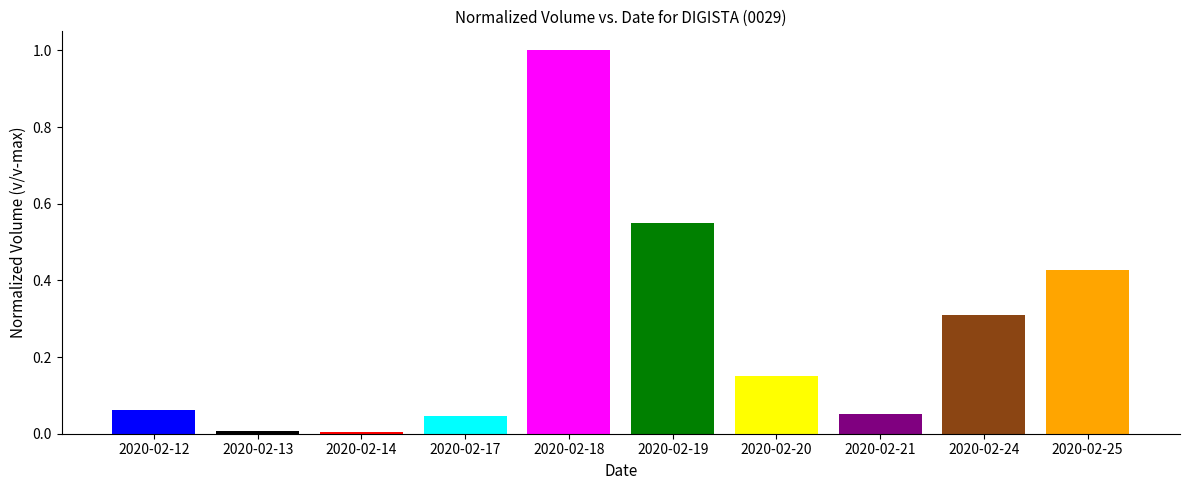

The value at 2020-02-17 is 0.0. True or false?

True